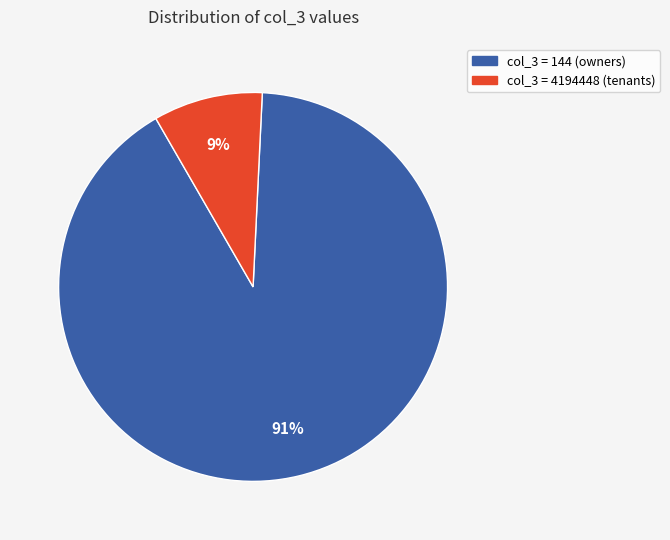

Count the number of slices in the pie.

2